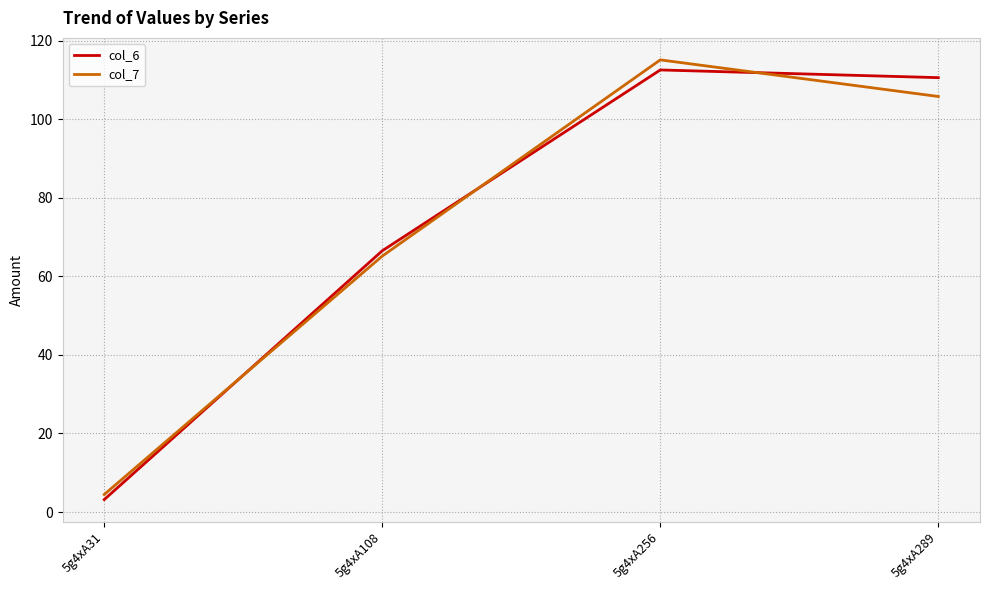

Read the col_6 value at 5g4xA108.

66.5